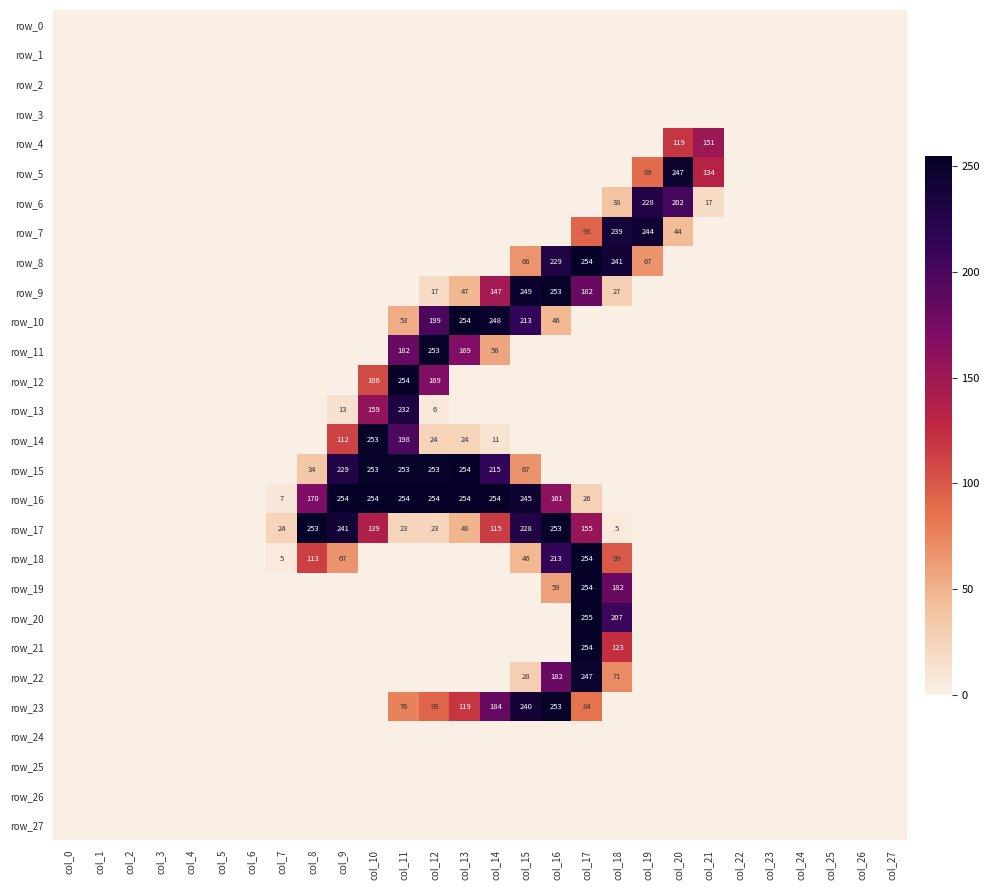

List the labels in order of row_11 value, largest first.

col_12, col_11, col_13, col_14, col_0, col_1, col_2, col_3, col_4, col_5, col_6, col_7, col_8, col_9, col_10, col_15, col_16, col_17, col_18, col_19, col_20, col_21, col_22, col_23, col_24, col_25, col_26, col_27